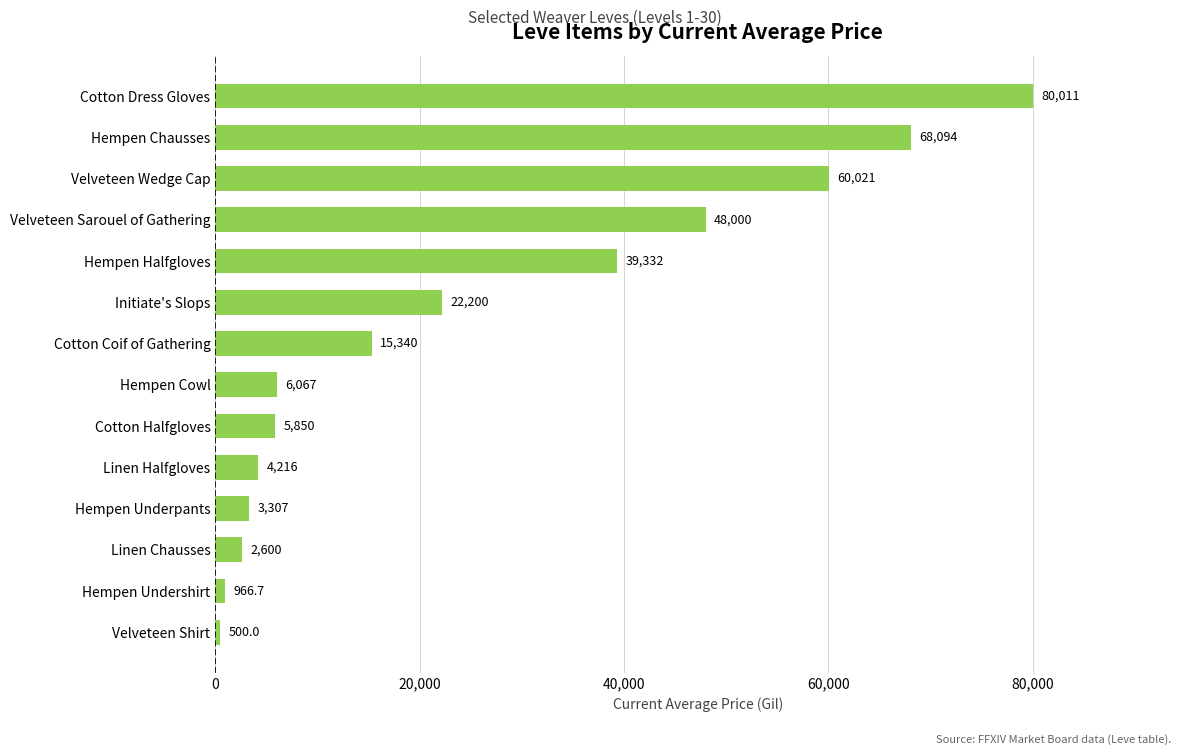

Where is the data nearest to the value 40255?

Hempen Halfgloves